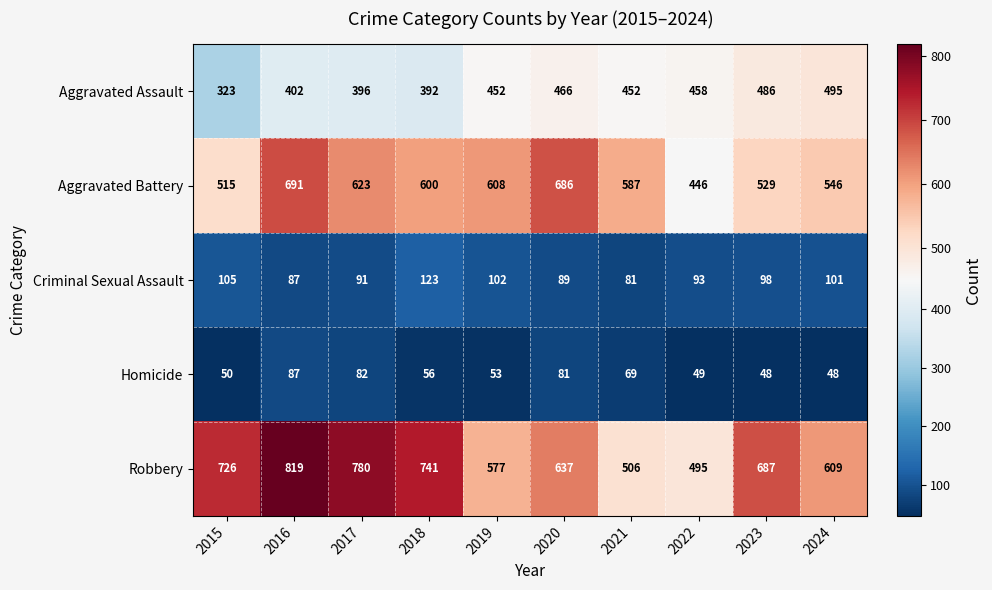

Which series has the largest range (max minus min)?

Robbery